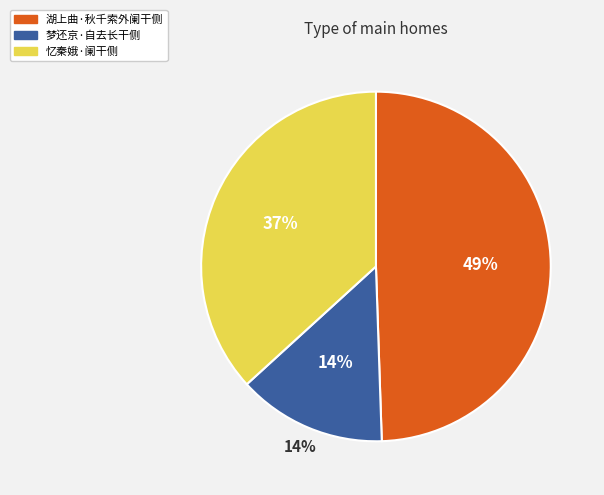

Combined, what portion of the pie is 忆秦娥·阑干侧 and 湖上曲·秋千索外阑干侧?

86.2%